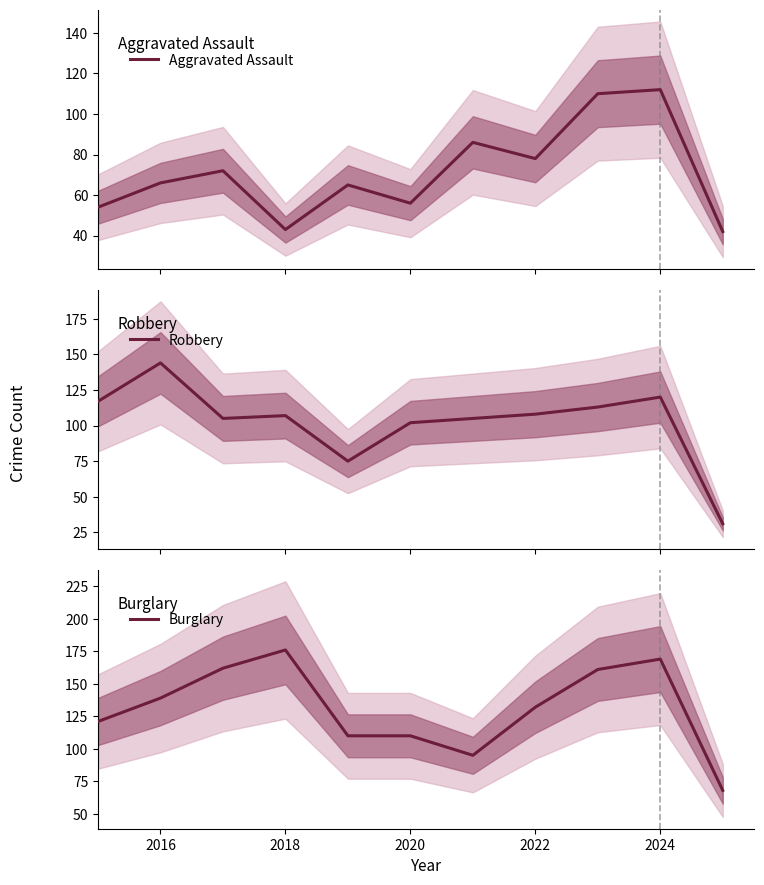

How many lines are shown in the chart?

3